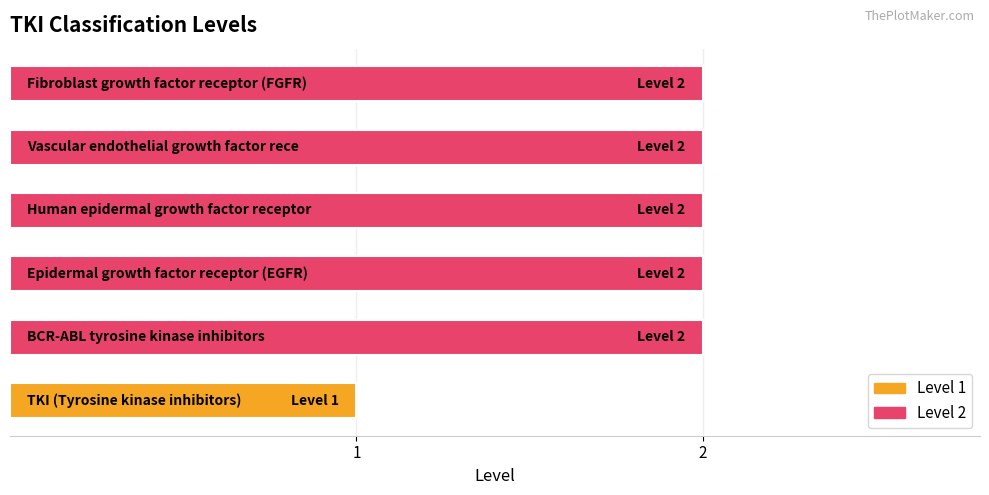

What is the sum of all values?

11